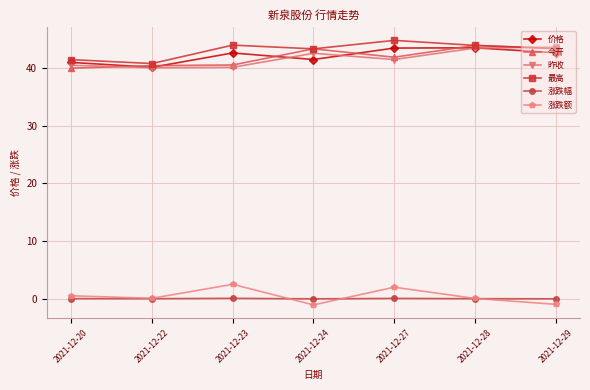

What is the average value of the 昨收 series?

41.7